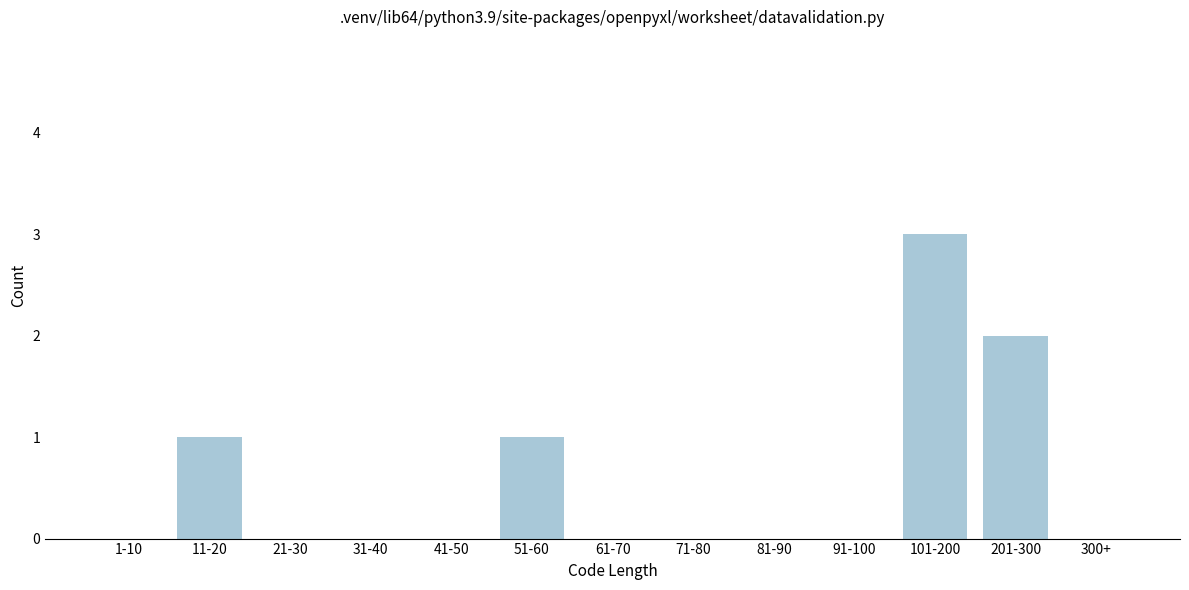

Reading left to right, list all the values displayed in this chart.

1-10=0	11-20=1	21-30=0	31-40=0	41-50=0	51-60=1	61-70=0	71-80=0	81-90=0	91-100=0	101-200=3	201-300=2	300+=0